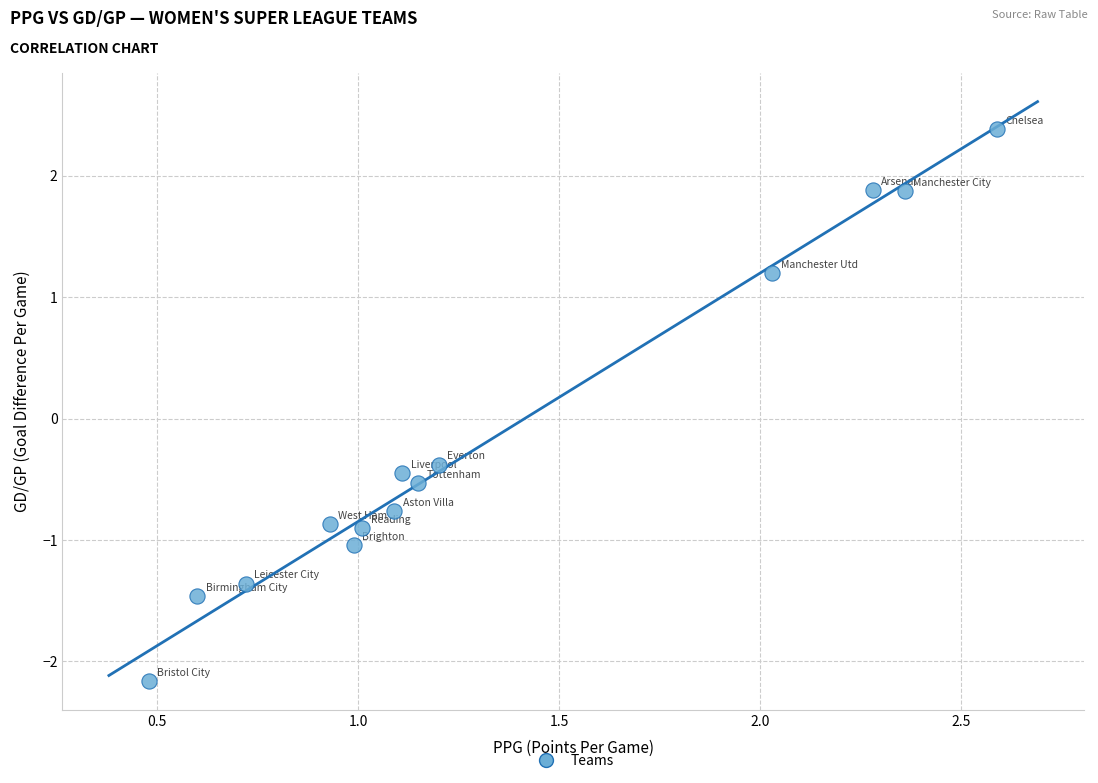

What is the range of Y values (max minus min)?

4.5